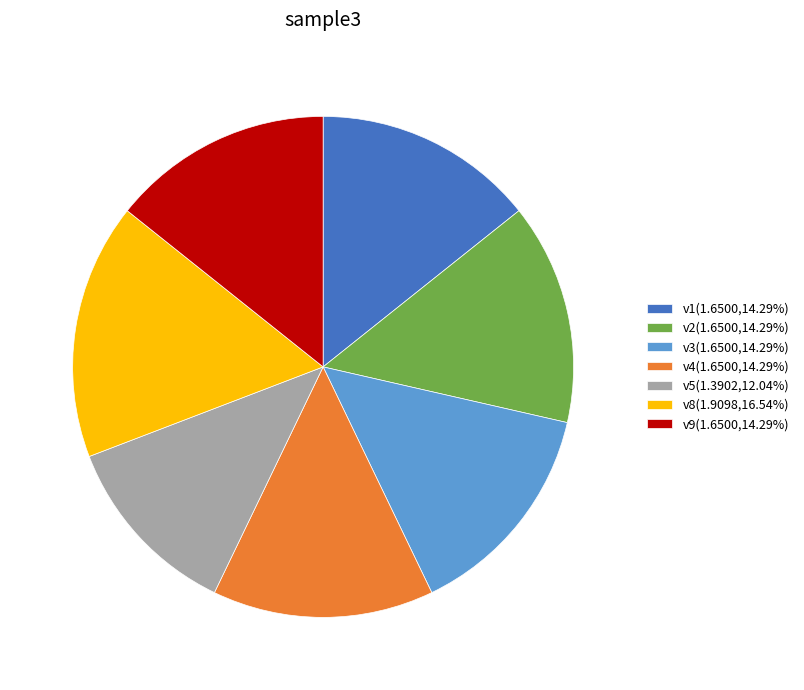

Combined, do v4(1.6500,14.29%) and v3(1.6500,14.29%) account for over 50%?

No